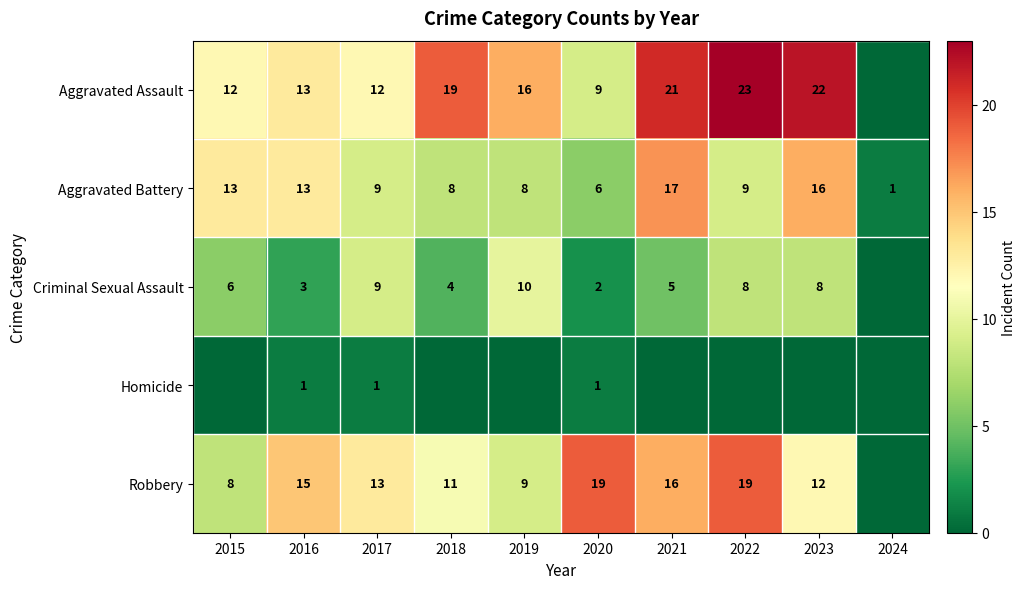

How many positive values does the Aggravated Assault series have?

9